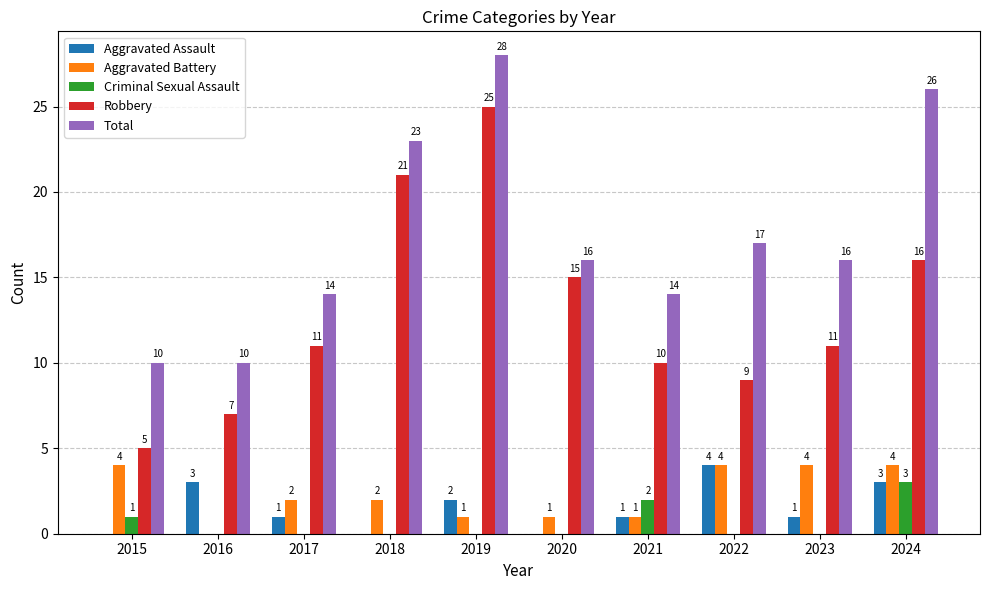

What is the total value across all series at 2016?

20